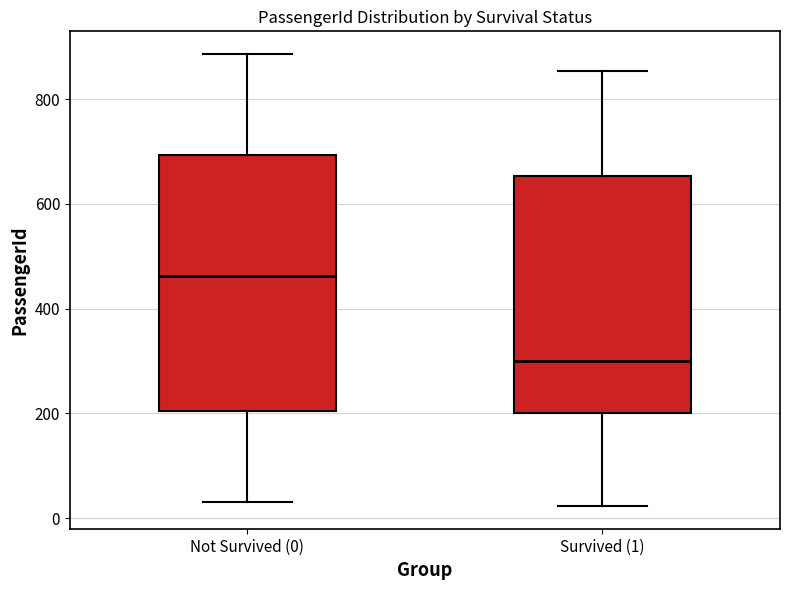

Reading left to right, transcribe this box plot: for each box, give where its median line is, the range the box spans, and where its two whiskers end, as read against the y-axis. The values are not printed on the chart, so give them approximately, as read against the axis.

Not Survived (0): median 460, box 200 to 700, whiskers 40 to 880
Survived (1): median 300, box 200 to 660, whiskers 20 to 860